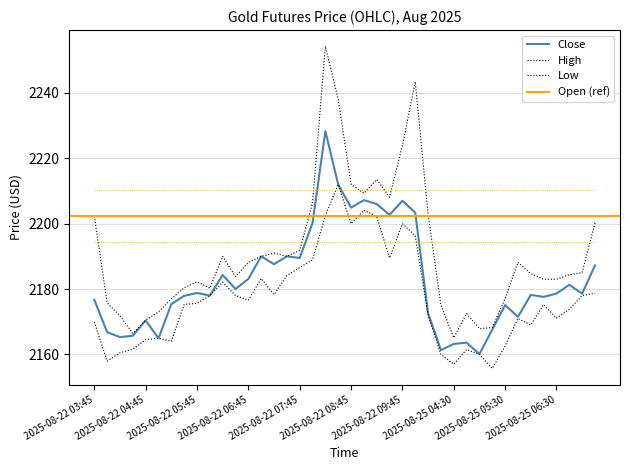

What position from the right is 2025-08-25 06:00?

6